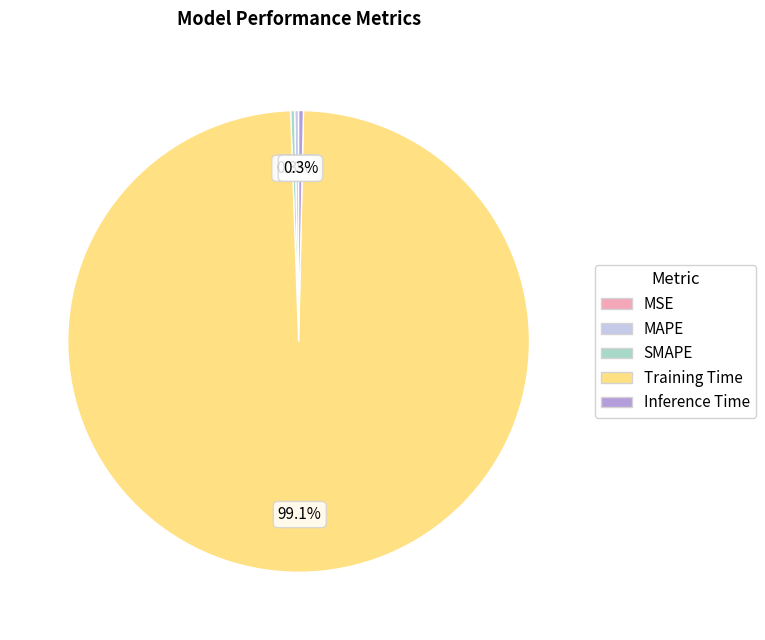

Which slice is the largest?

Training Time